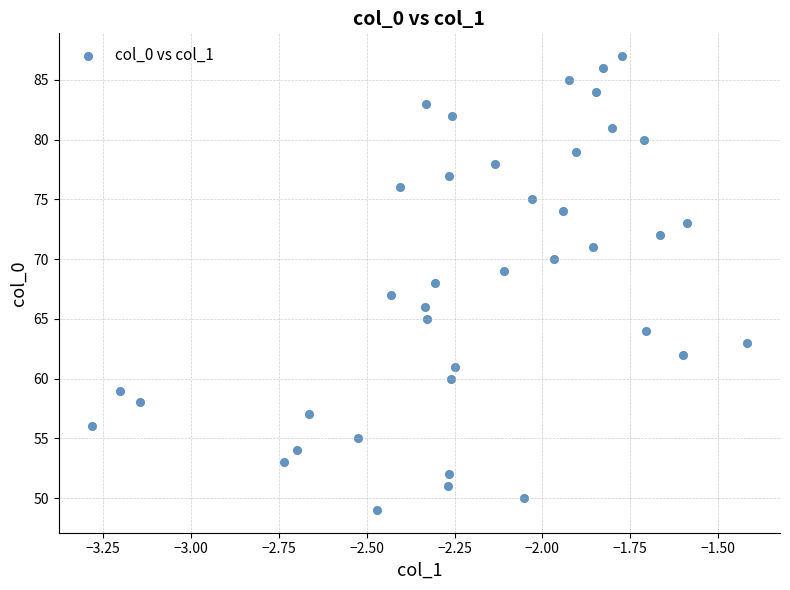

What is the range of Y values (max minus min)?

38